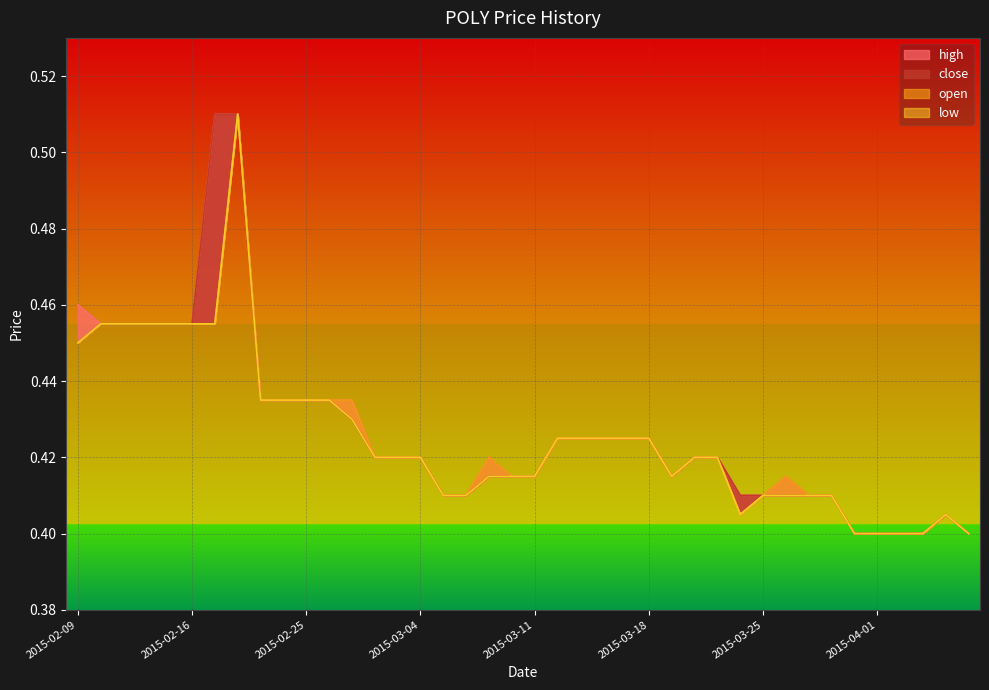

True or false: open and close cross at least once.

False